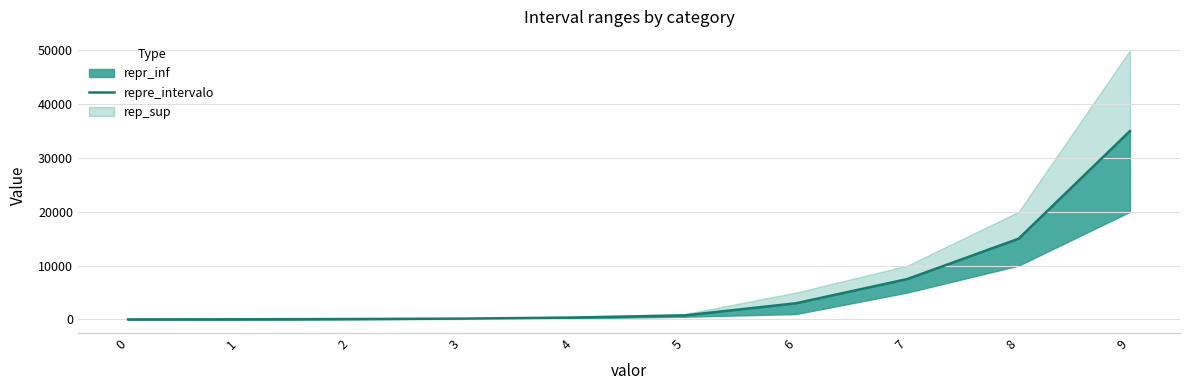

How many positive values are there?

9